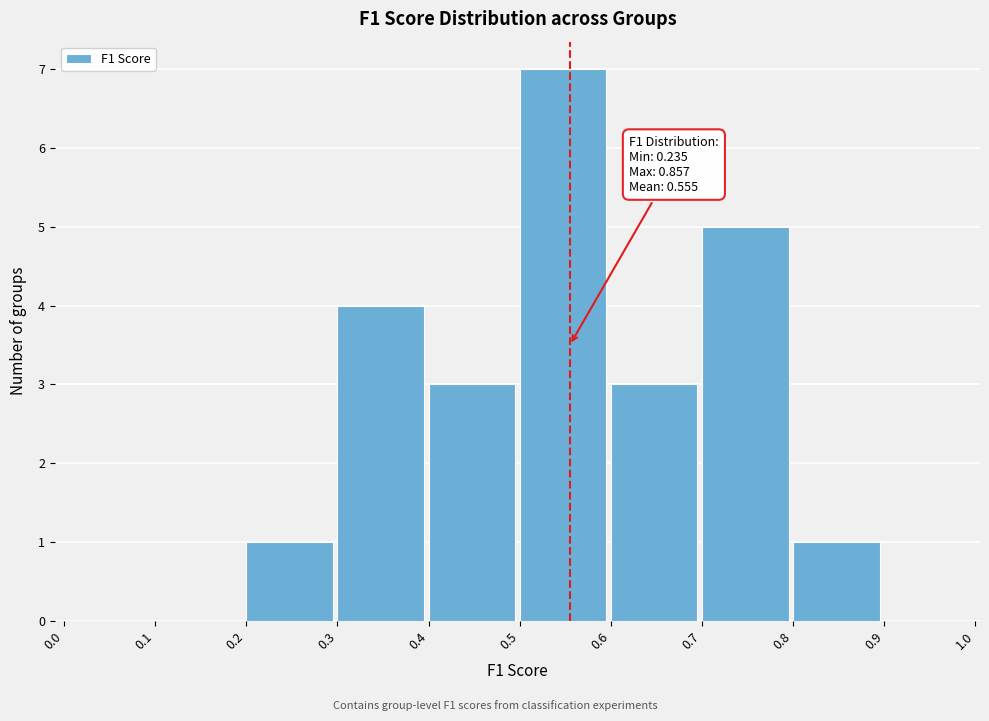

Which range on the x-axis has the tallest bar?

0.5 to 0.6